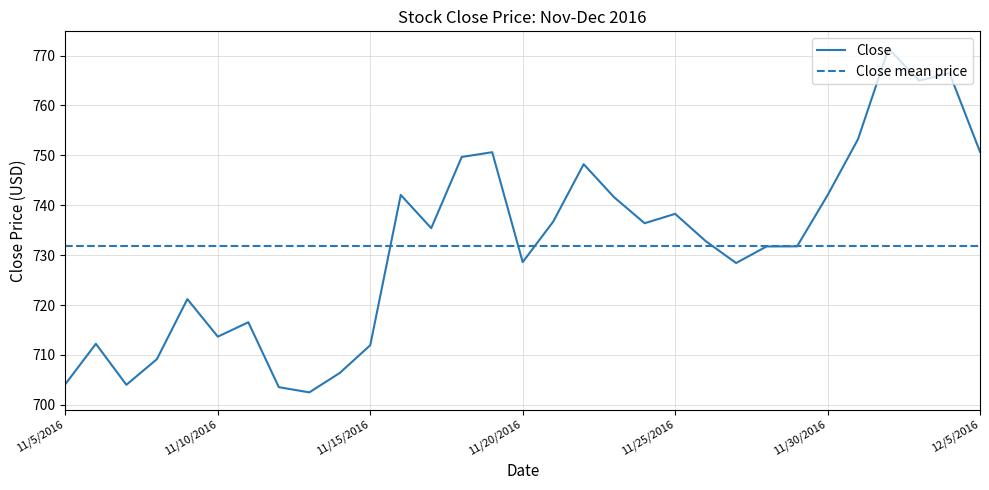

Rank the categories by value from highest to lowest.

12/2/2016, 12/4/2016, 12/3/2016, 12/1/2016, 12/5/2016, 11/19/2016, 11/18/2016, 11/22/2016, 11/16/2016, 11/30/2016, 11/23/2016, 11/25/2016, 11/21/2016, 11/24/2016, 11/17/2016, 11/26/2016, 11/29/2016, 11/28/2016, 11/20/2016, 11/27/2016, 11/9/2016, 11/11/2016, 11/10/2016, 11/6/2016, 11/15/2016, 11/8/2016, 11/14/2016, 11/5/2016, 11/7/2016, 11/12/2016, 11/13/2016